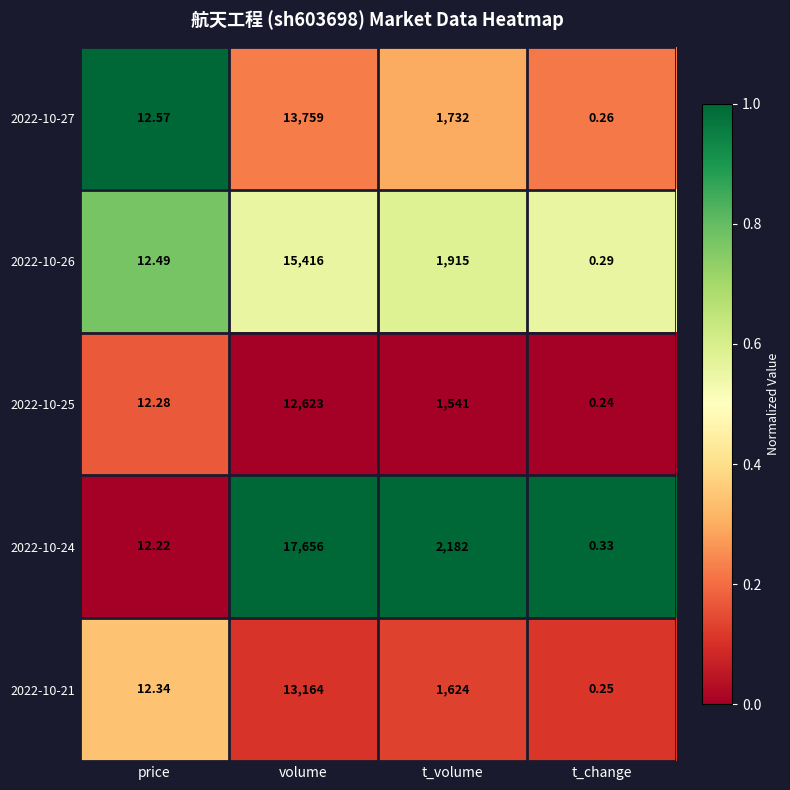

At how many categories does at least one series exceed 0?

4